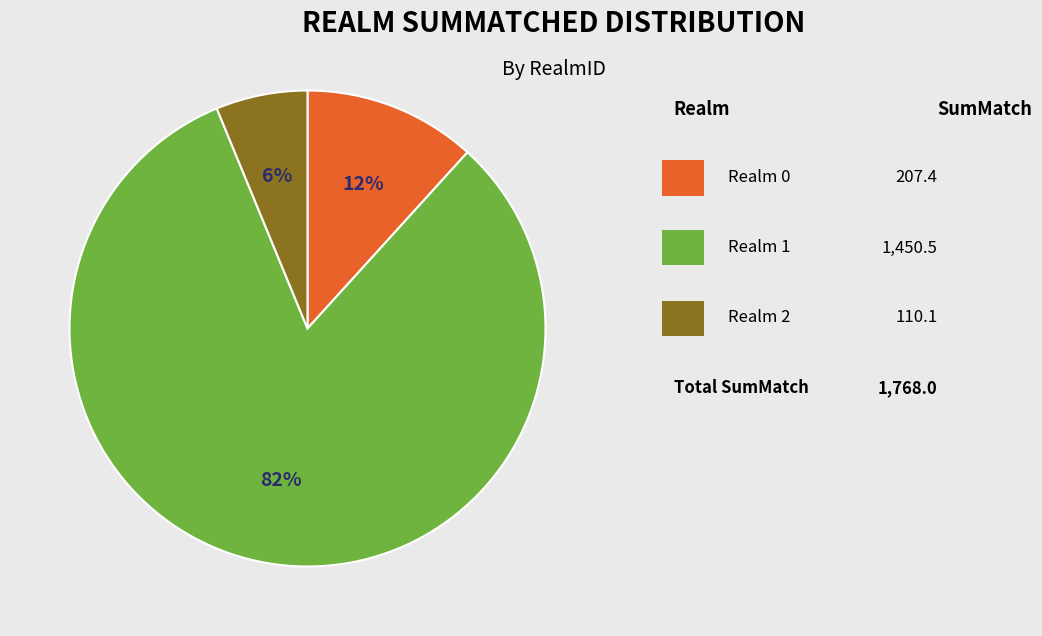

To the nearest percent, what is the average slice percentage?

33%